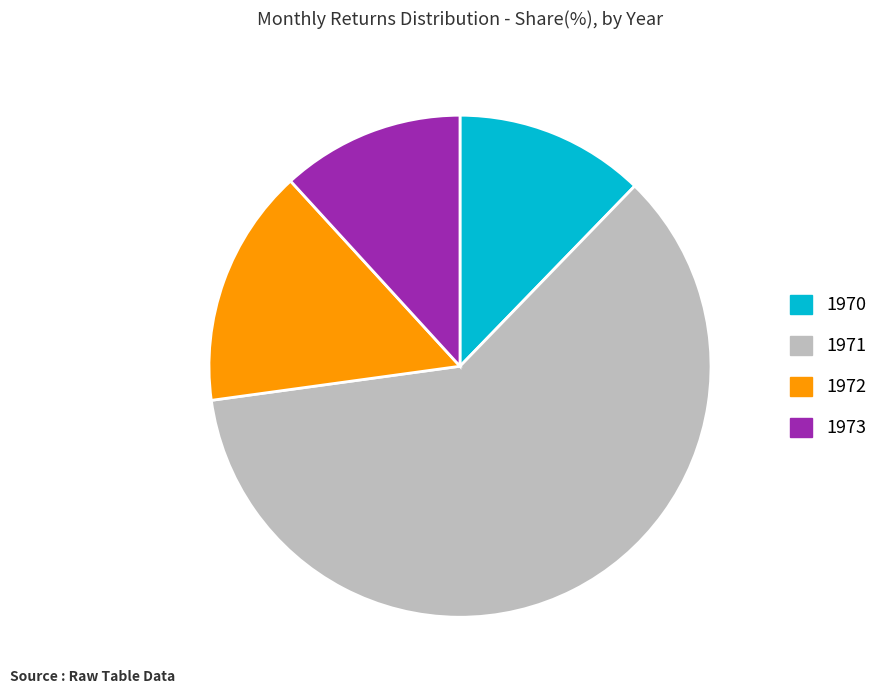

Is there a majority slice in this chart?

Yes